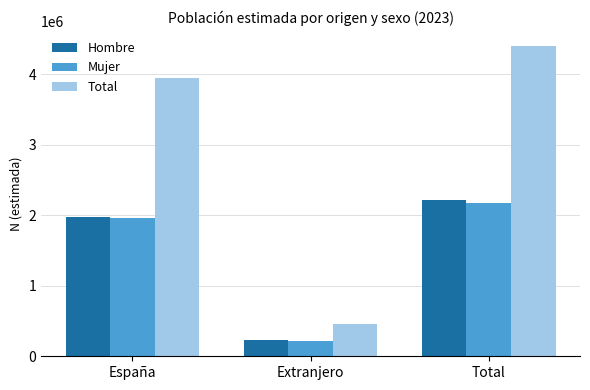

What is the label of the 3rd bar from the right?

España